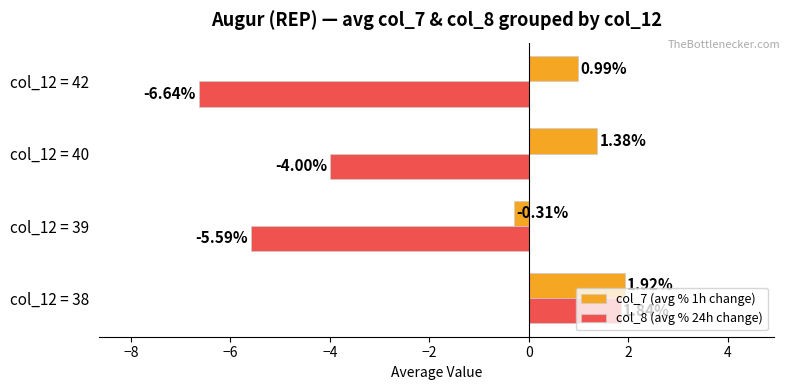

Between col_12 = 38 and col_12 = 40, which series saw the biggest shift?

col_8 (avg % 24h change)